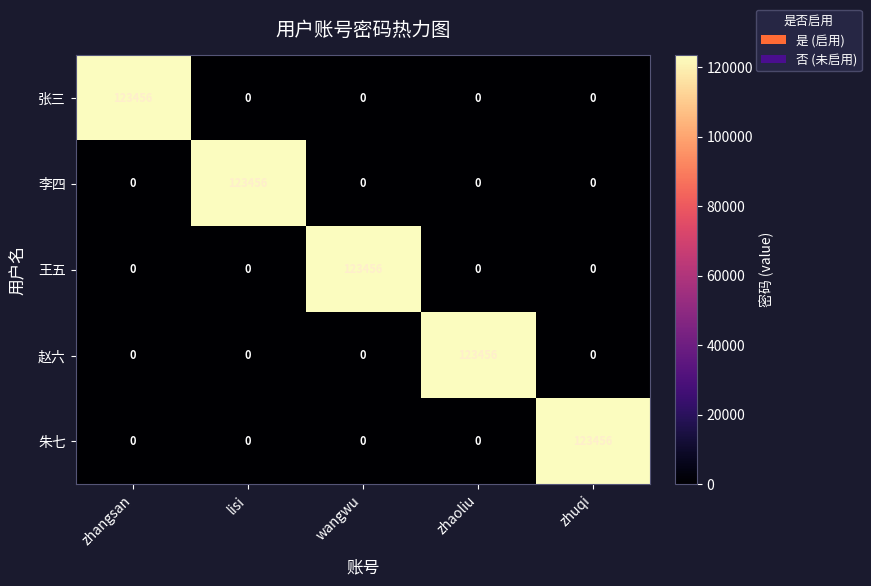

What is the difference between the maximum and minimum values in the 王五 series?

123456